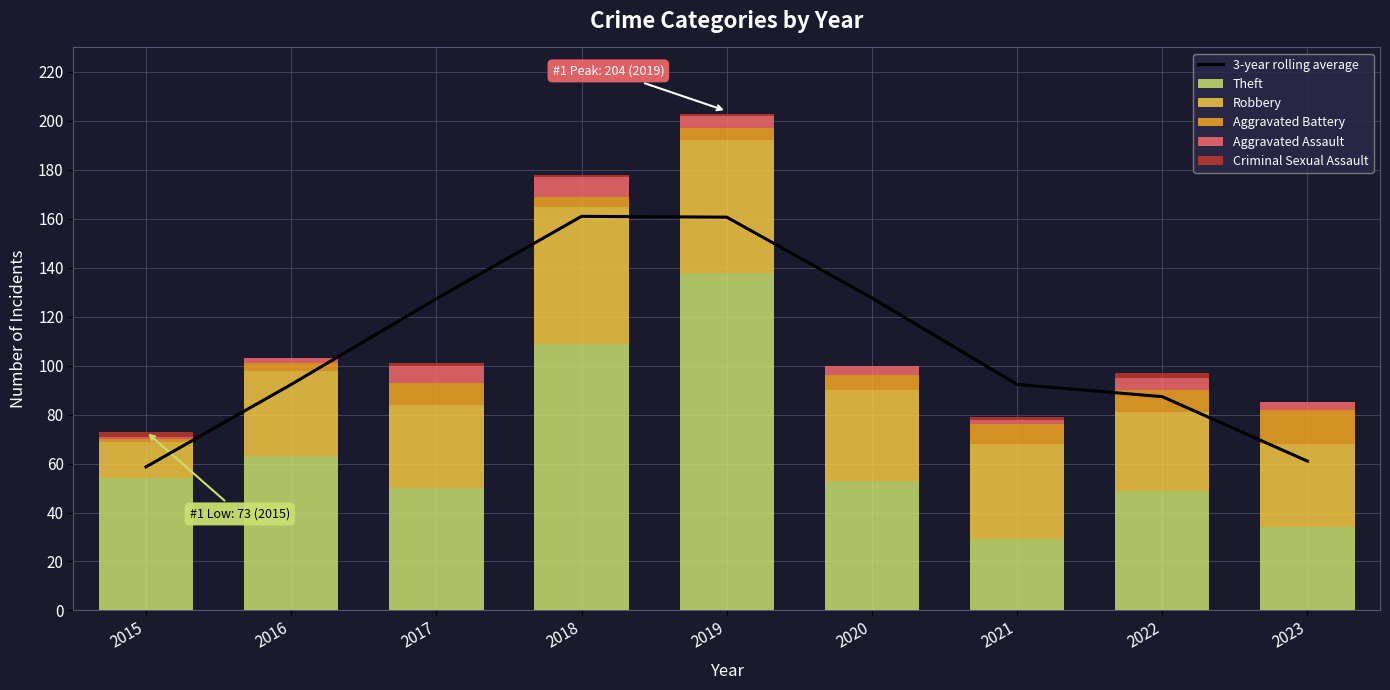

Which series has the largest range (max minus min)?

Theft